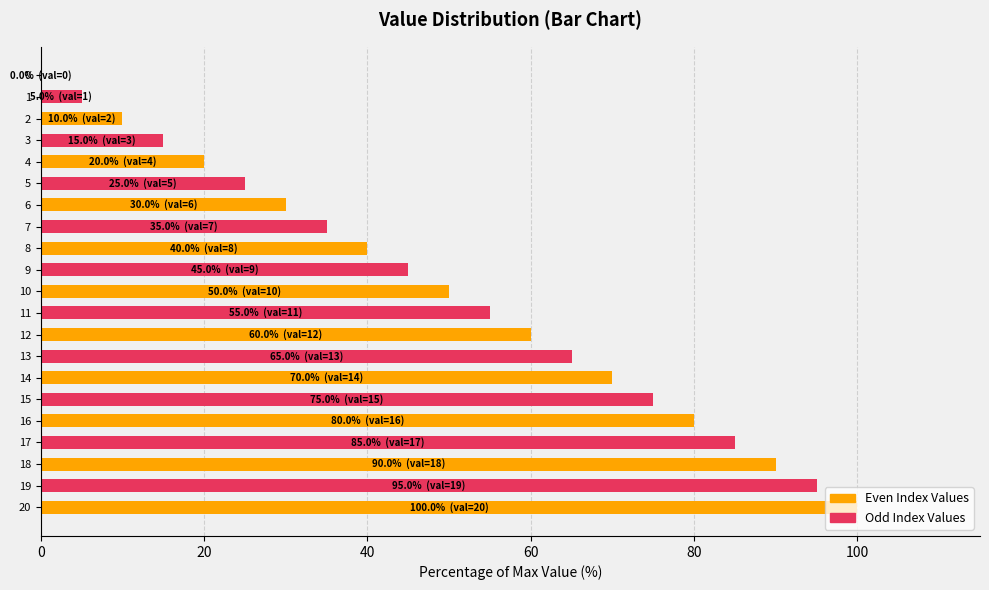

What is the change in value from 8 to 16?

+40.0